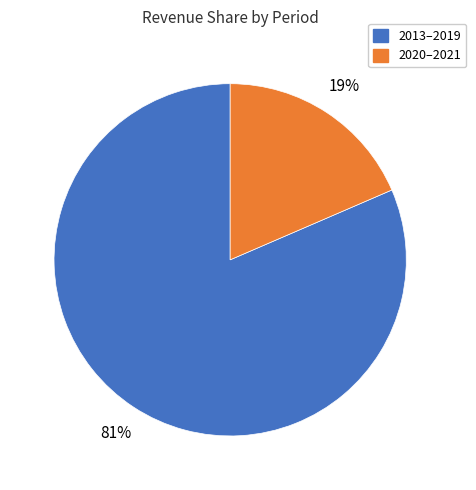

Does any single category account for the majority?

Yes